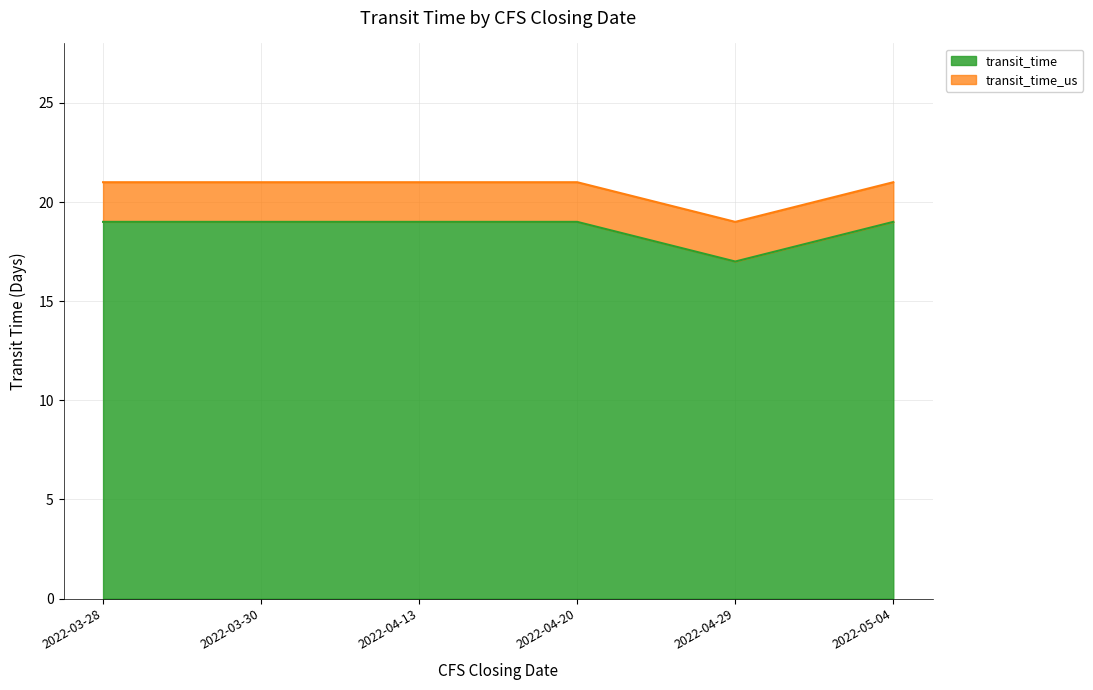

What is the difference between the highest and lowest values at 2022-03-30?

2